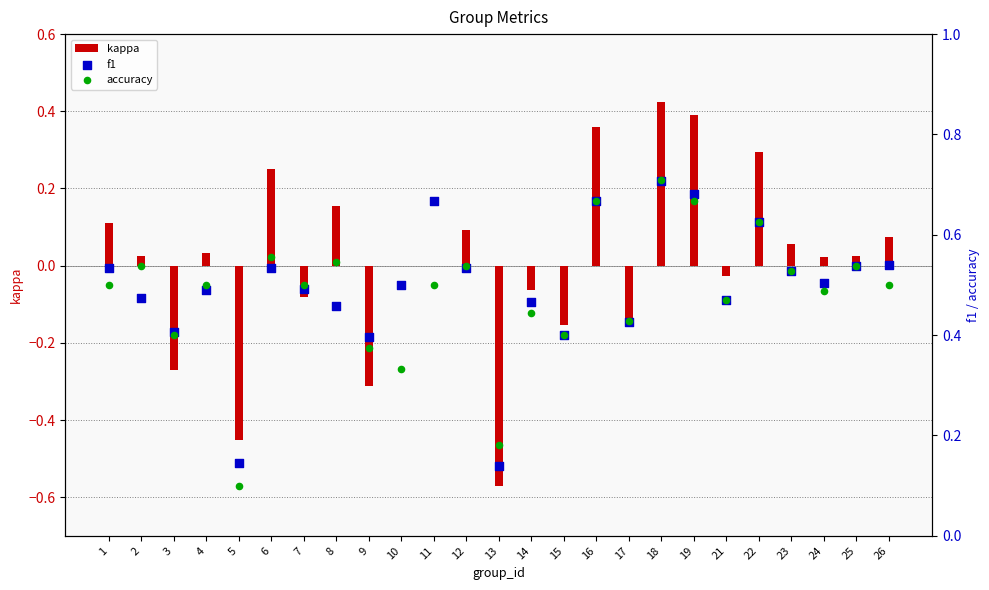

Which series contains the highest Y value?

accuracy